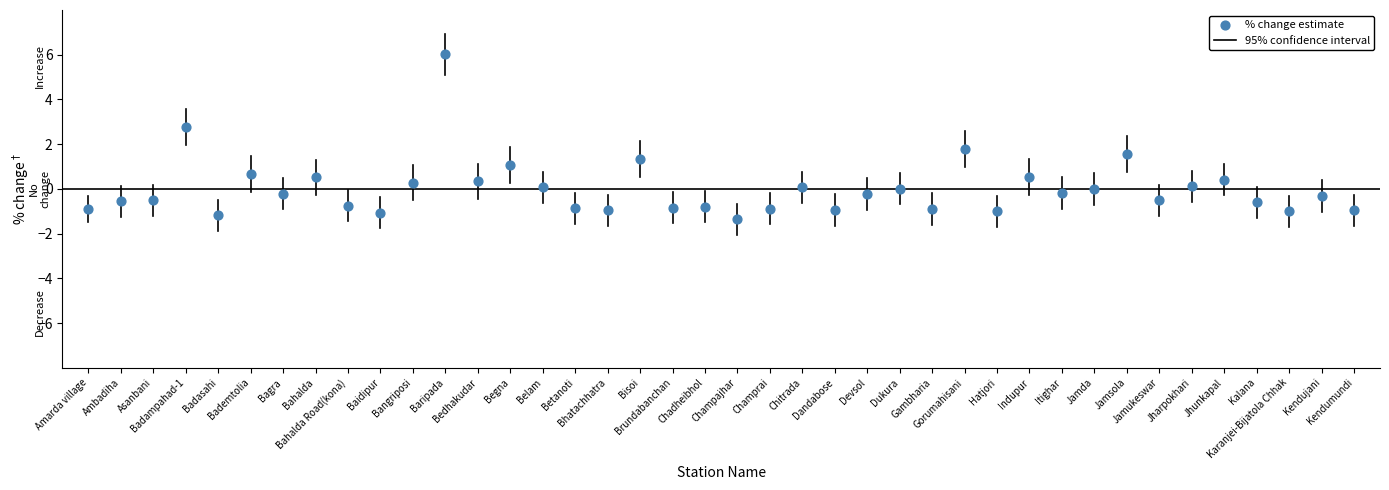

What Y value in the scatter plot is closest to 2?

1.8